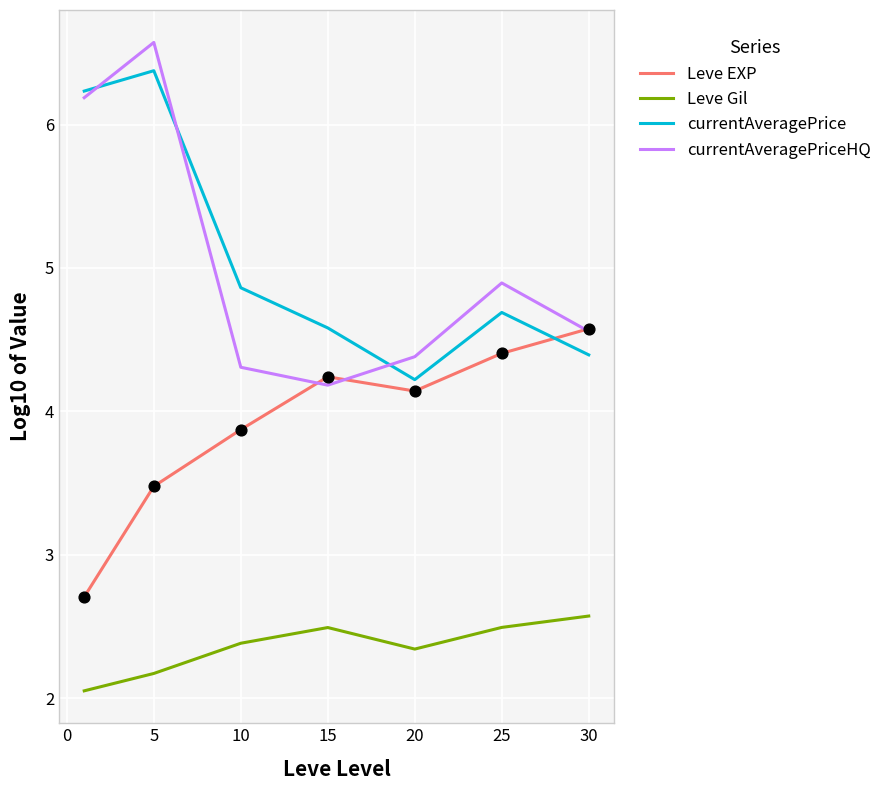

True or false: Leve Gil and Leve EXP cross at least once.

False